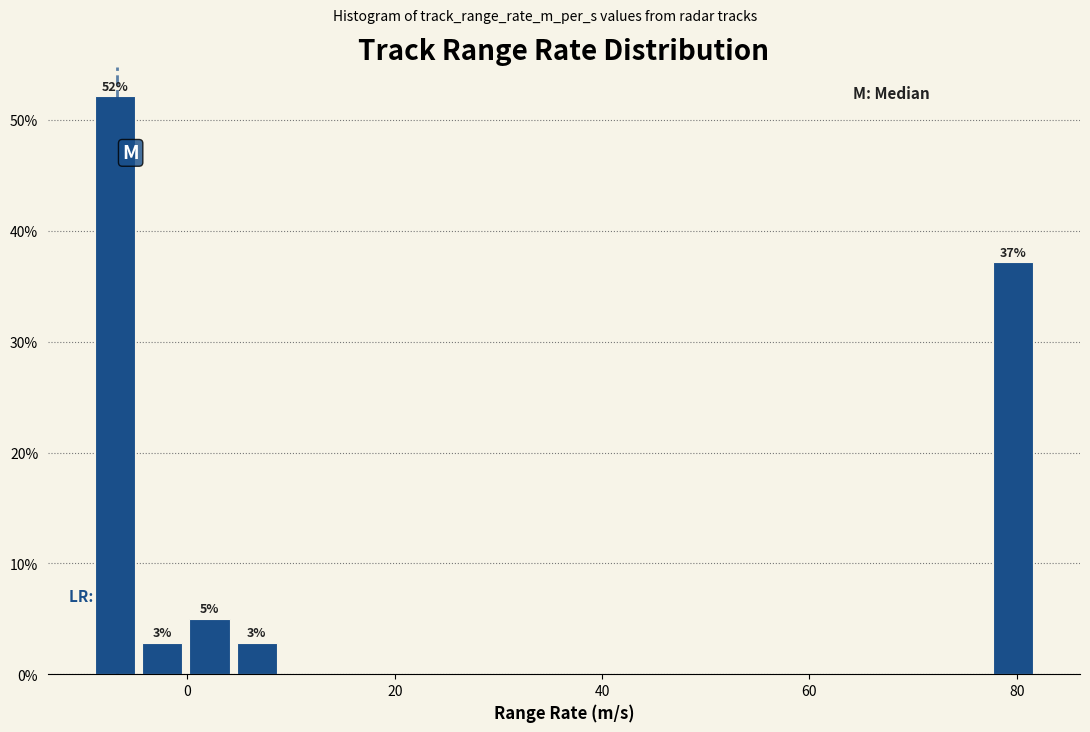

Read against the x-axis, roughly where is the centre of the tallest bar?

-6